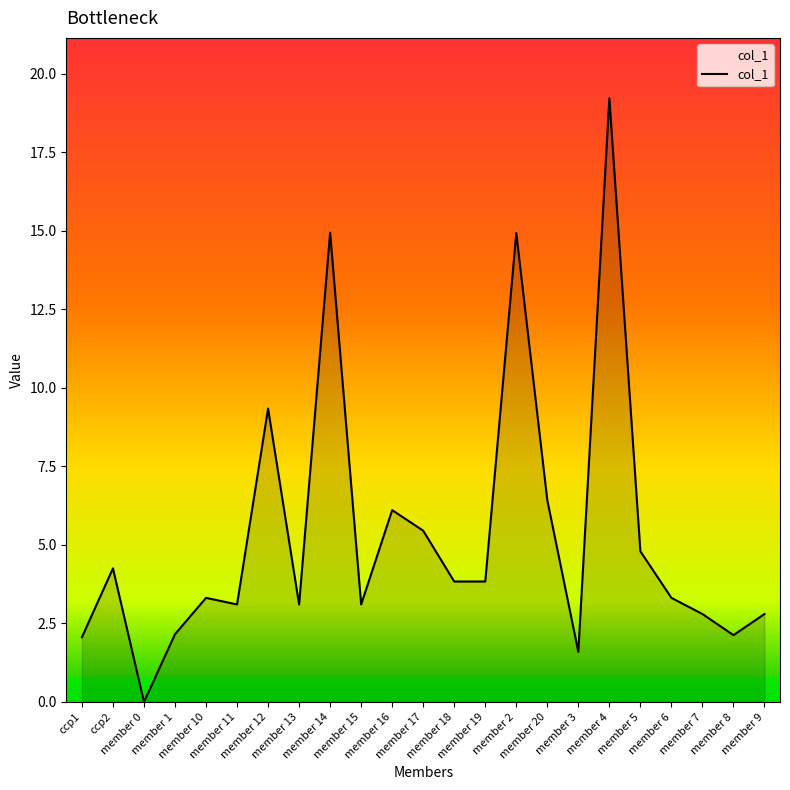

What is the maximum value shown in the chart?

19.2